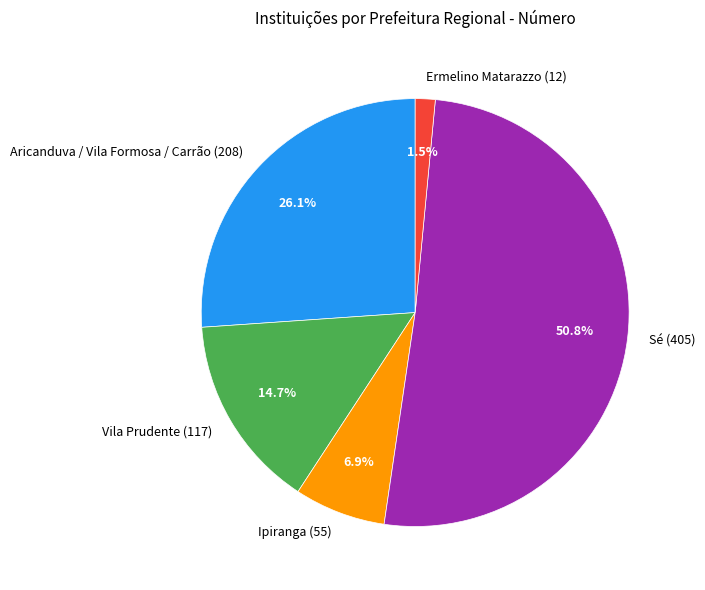

Count the number of slices in the pie.

5